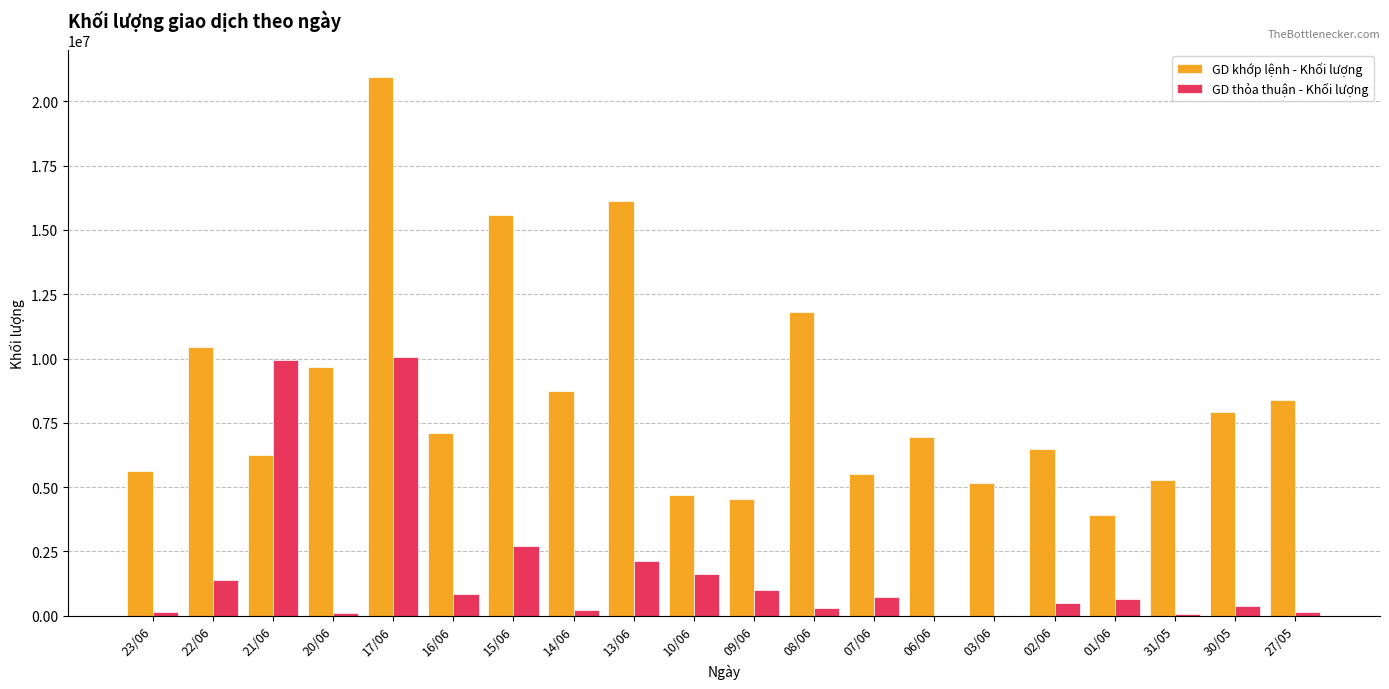

At which category is the sum across all series the highest?

17/06